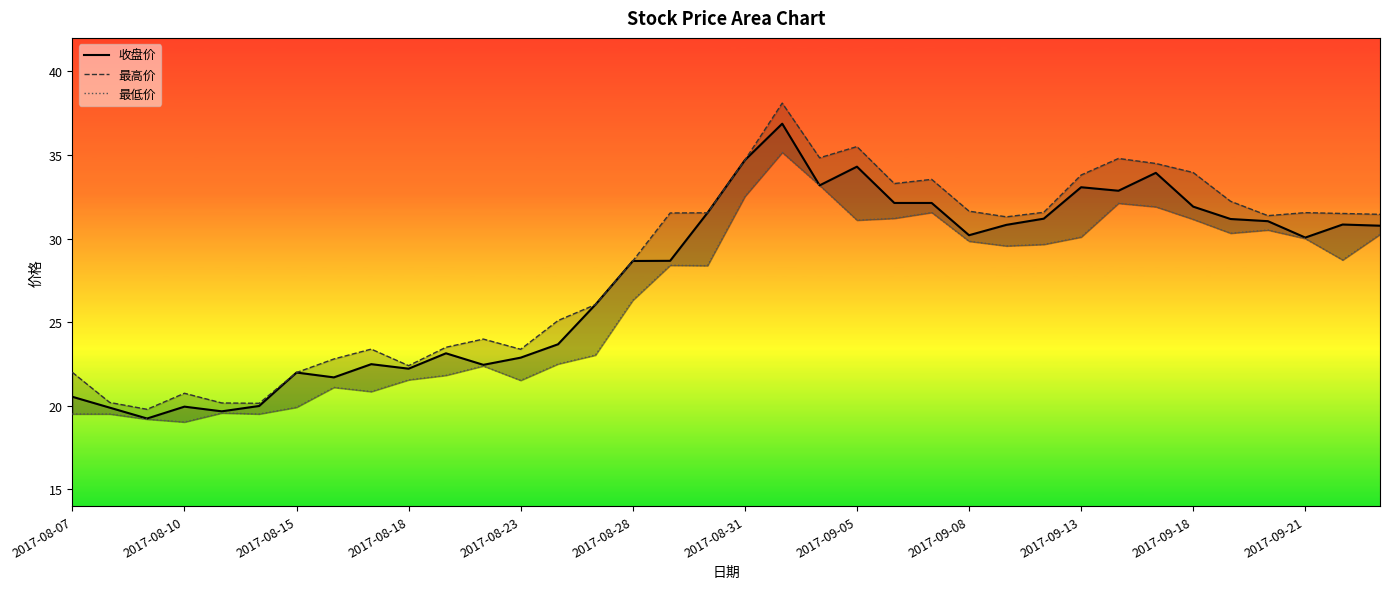

Rank the series at 2017-09-05 from highest to lowest value.

最高价, 收盘价, 最低价